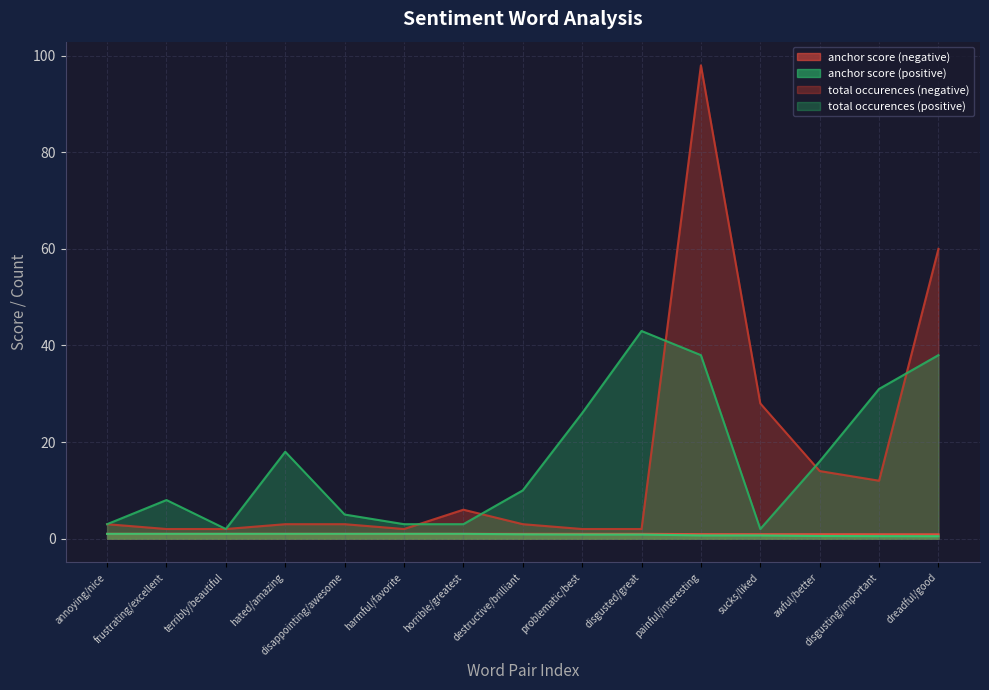

At which label does total occurences (negative) reach its minimum?

frustrating/excellent